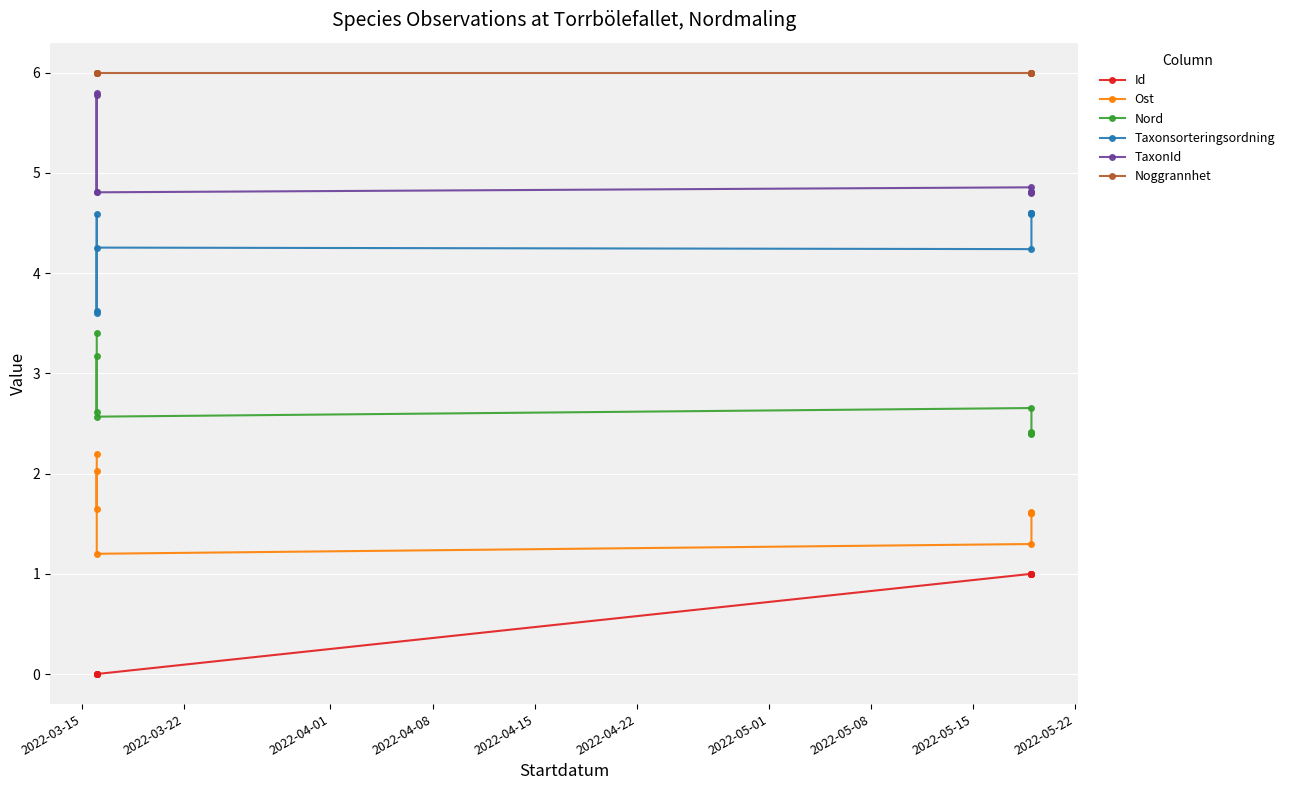

Does the chart display data point markers on the line(s)?

Yes